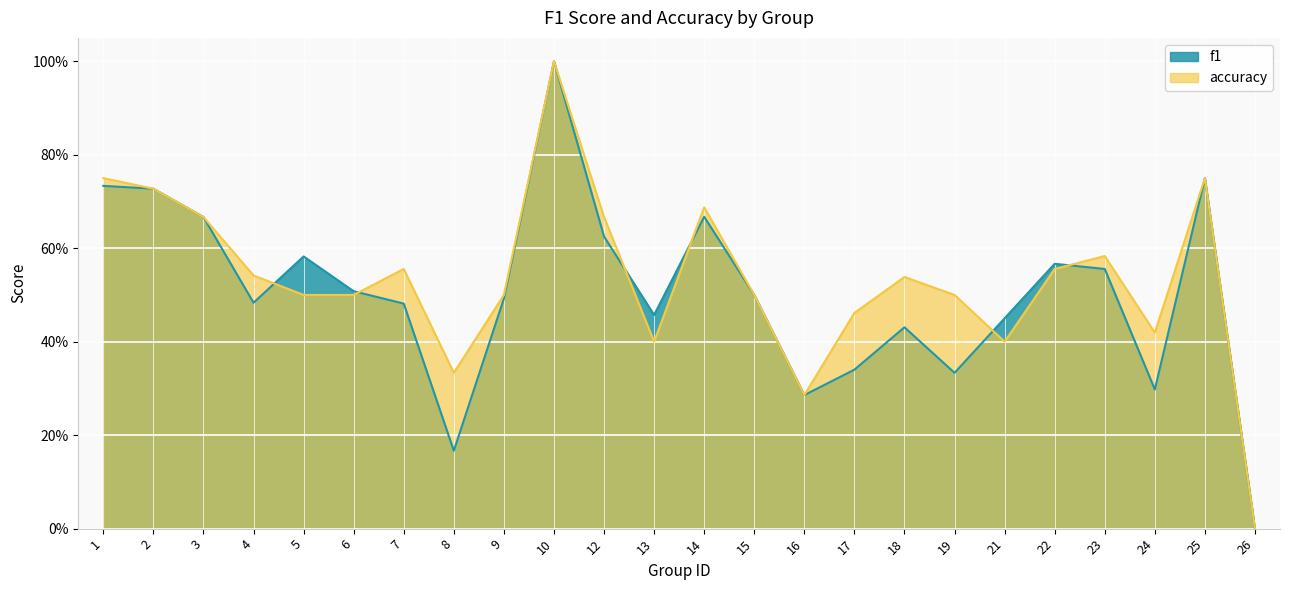

Count the number of data series in this chart.

2